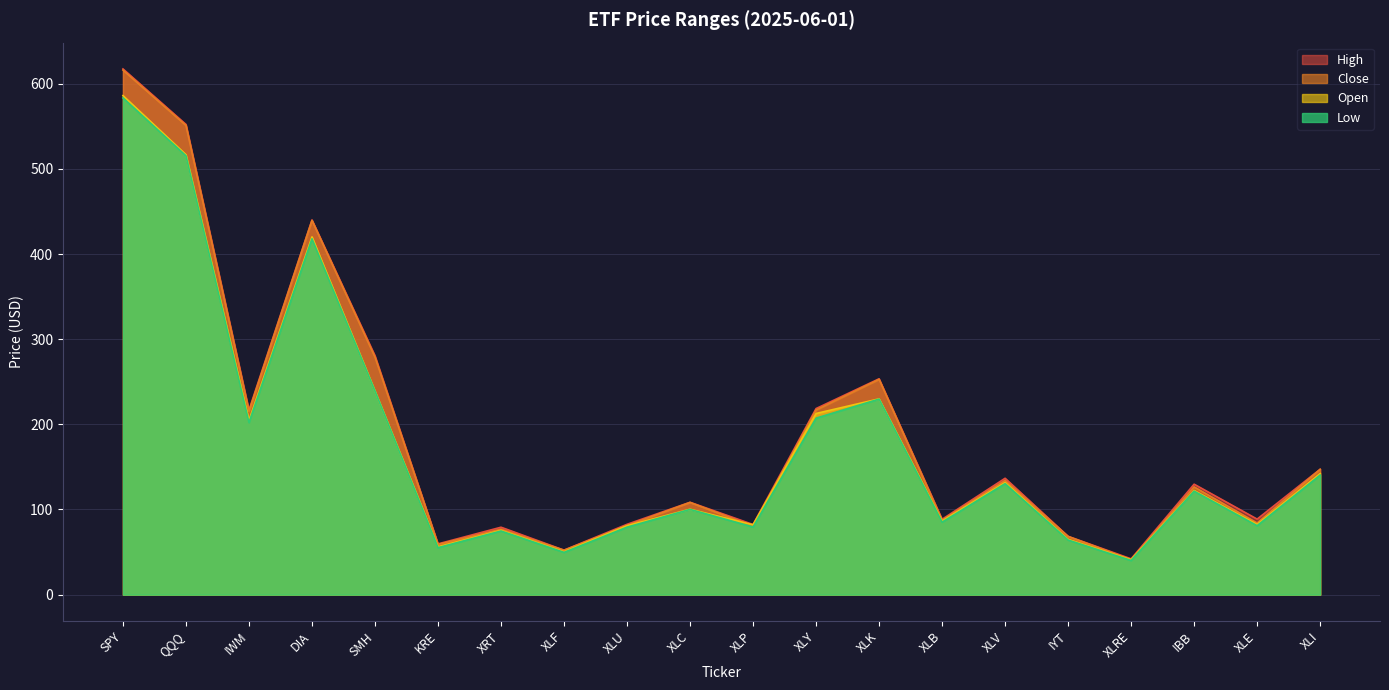

Between which two adjacent categories do Open and Close first intersect?

XLC and XLP